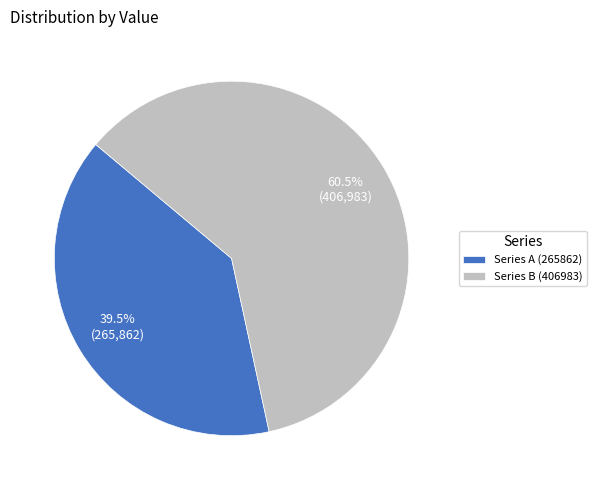

What is the smallest slice in the pie chart?

Series A (265862)